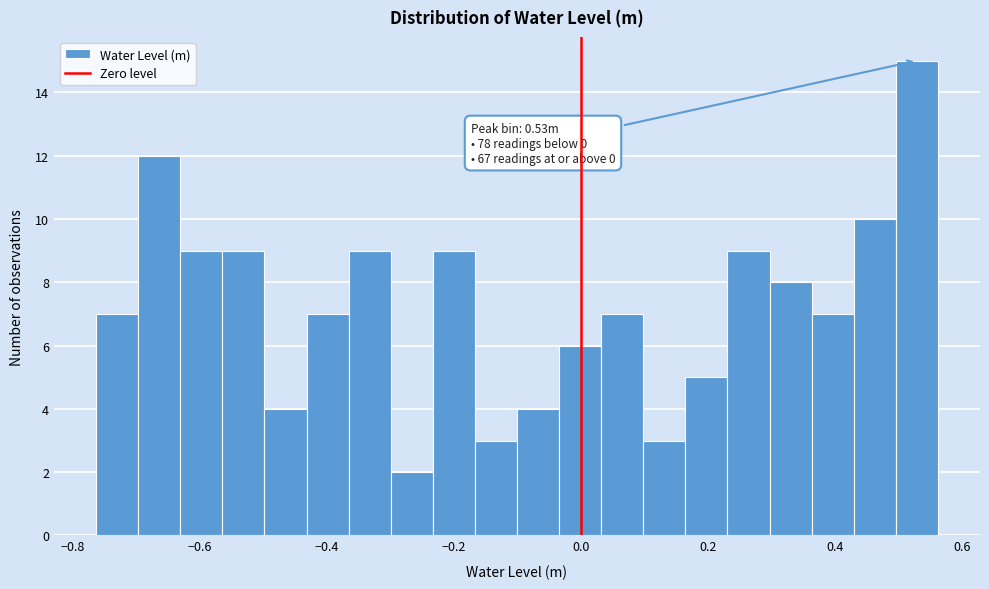

Read against the x-axis, roughly where is the centre of the tallest bar?

0.52